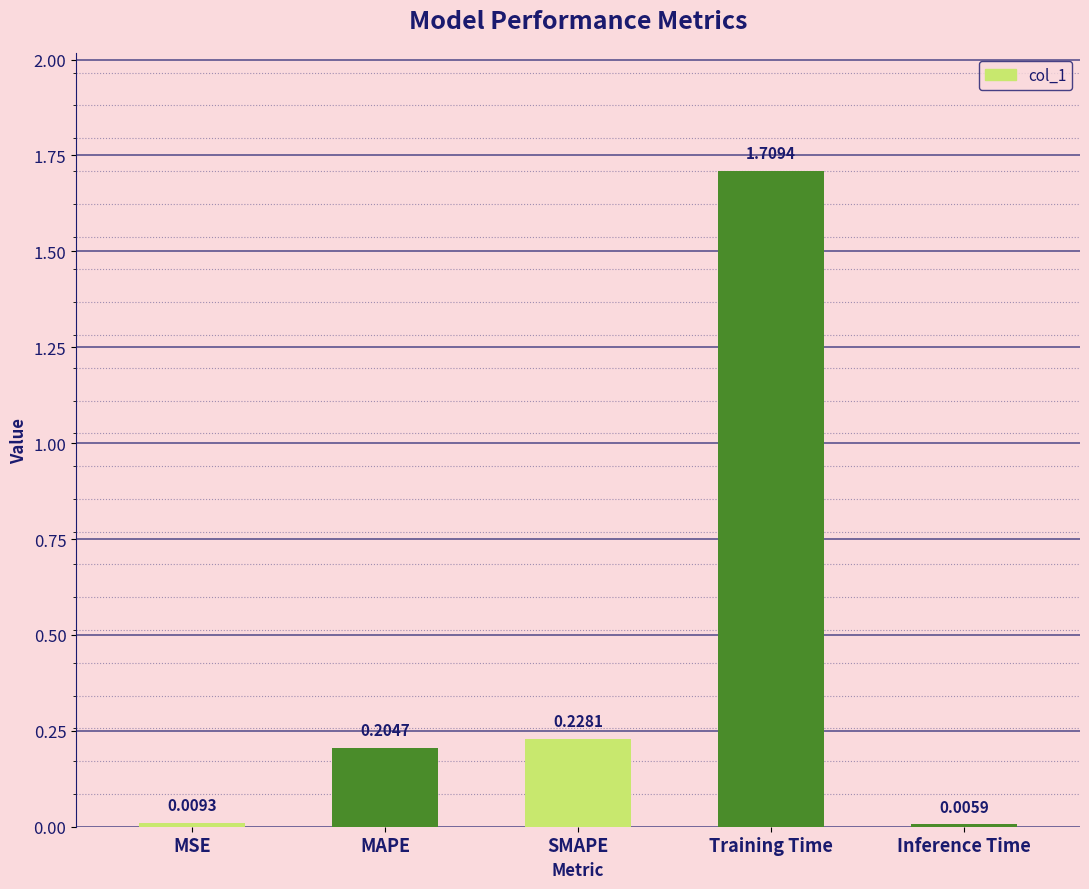

At which label is the value closest to 0?

Inference Time